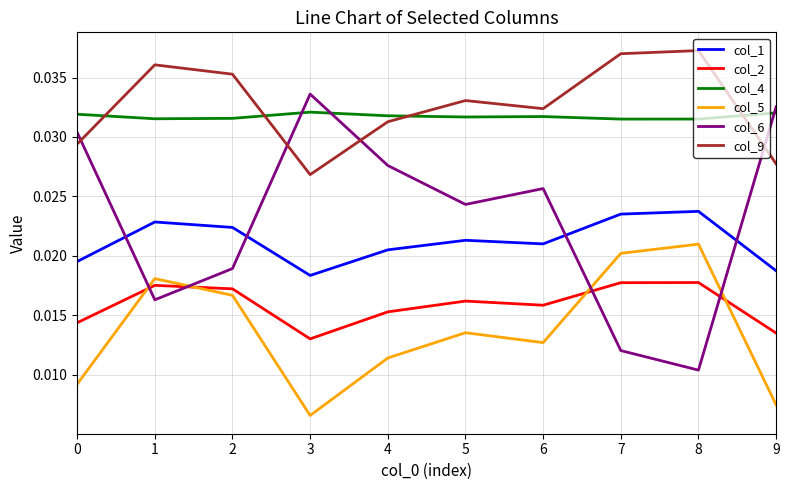

Rank the series at 3 from highest to lowest value.

col_6, col_4, col_9, col_1, col_2, col_5